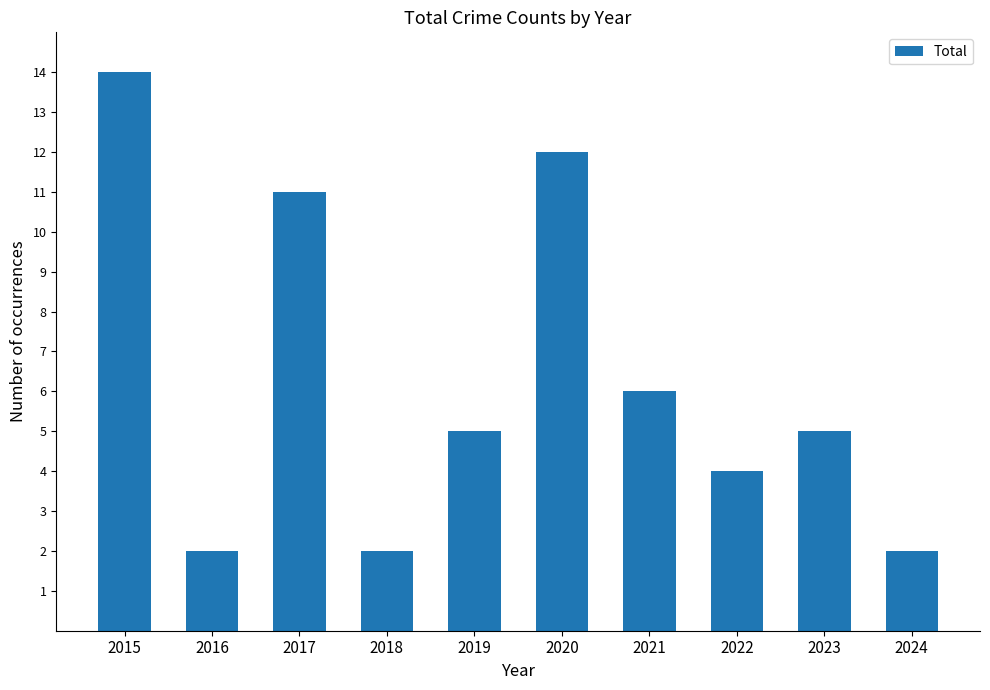

How many data points does each series have?

10